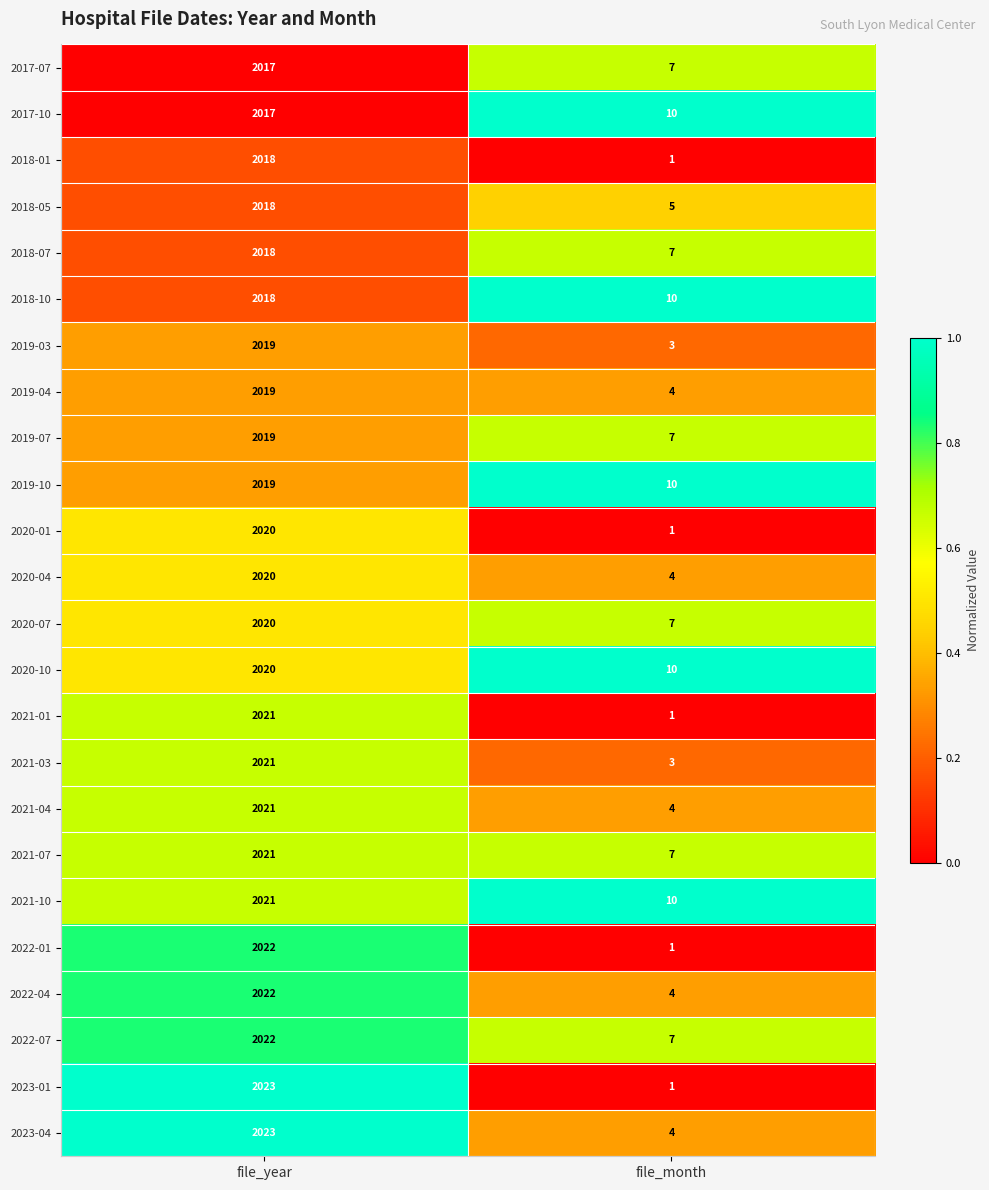

The 2019-07 series shows 2019 at file_year. True or false?

True